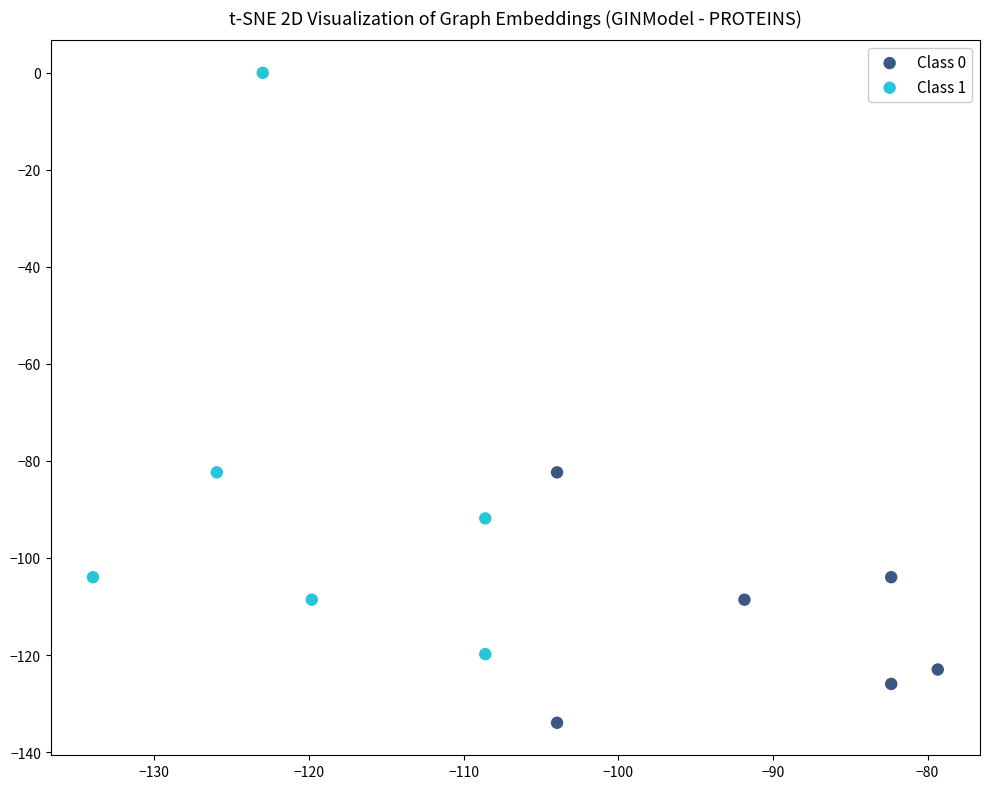

Which series reaches the maximum Y coordinate?

Class 1